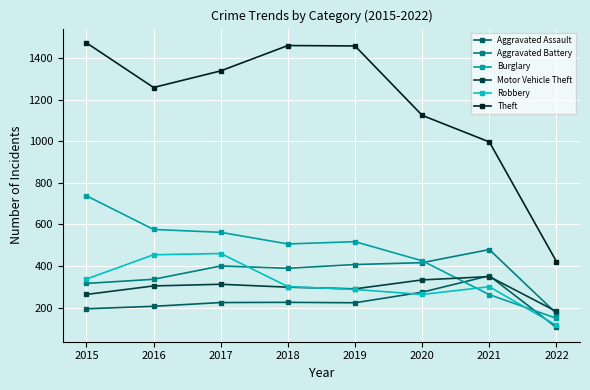

The Aggravated Battery series shows 479 at 2021. True or false?

True